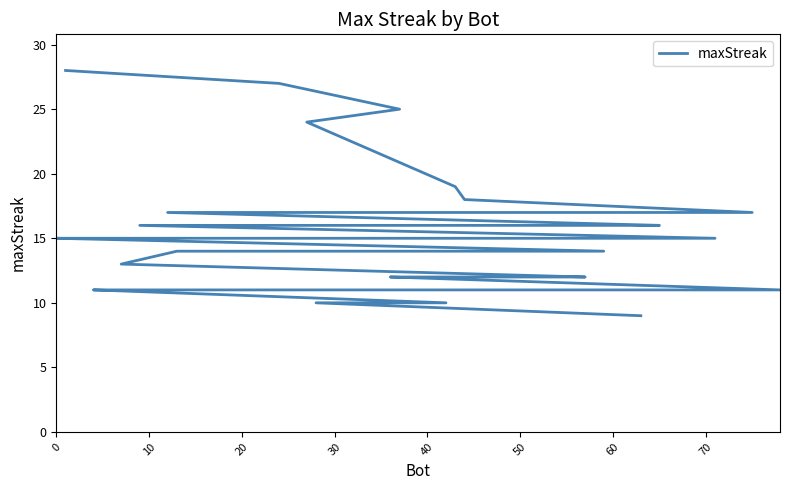

True or false: the data shows 4 at 10.

False